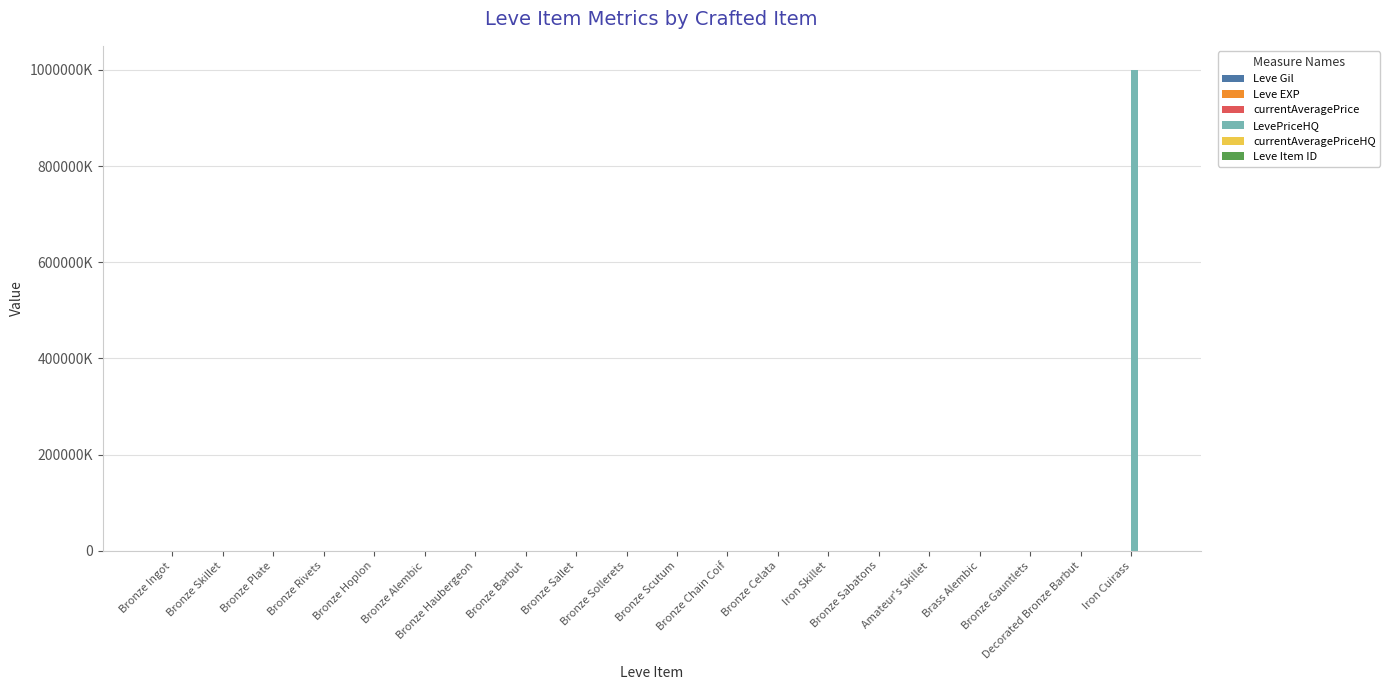

Where is Leve Item ID nearest to the value 14969?

Bronze Rivets